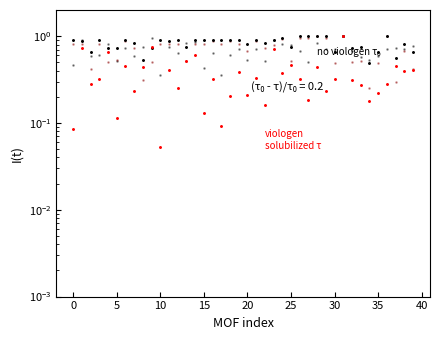

Which series has the largest Y range (max minus min)?

poreV_OSE (solubilized τ)